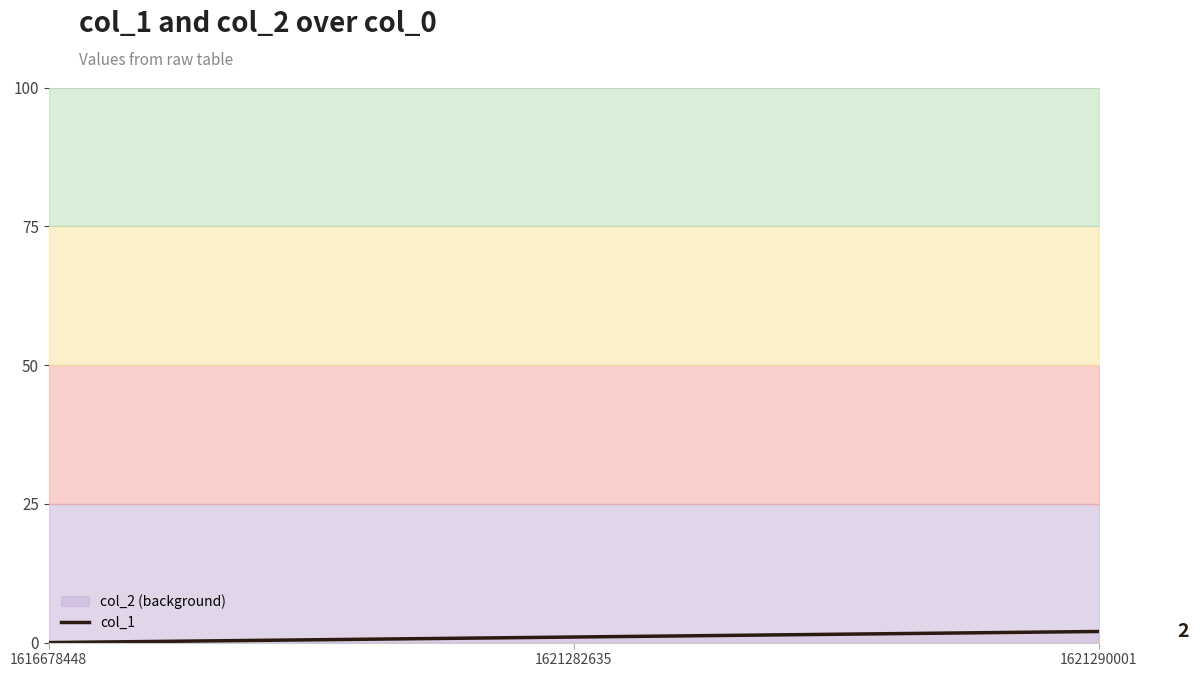

Which has a higher value, 1616678448 or 1621282635?

1621282635